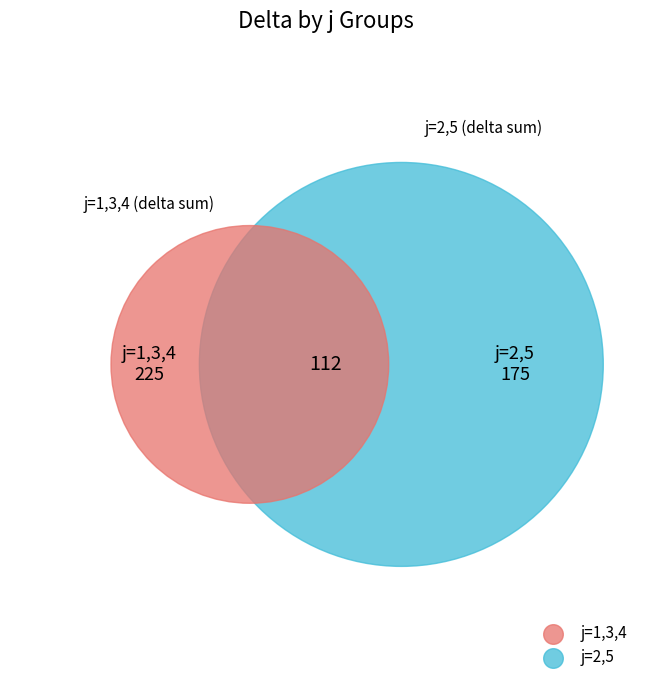

Is it true that 2 is 2% of the pie?

True